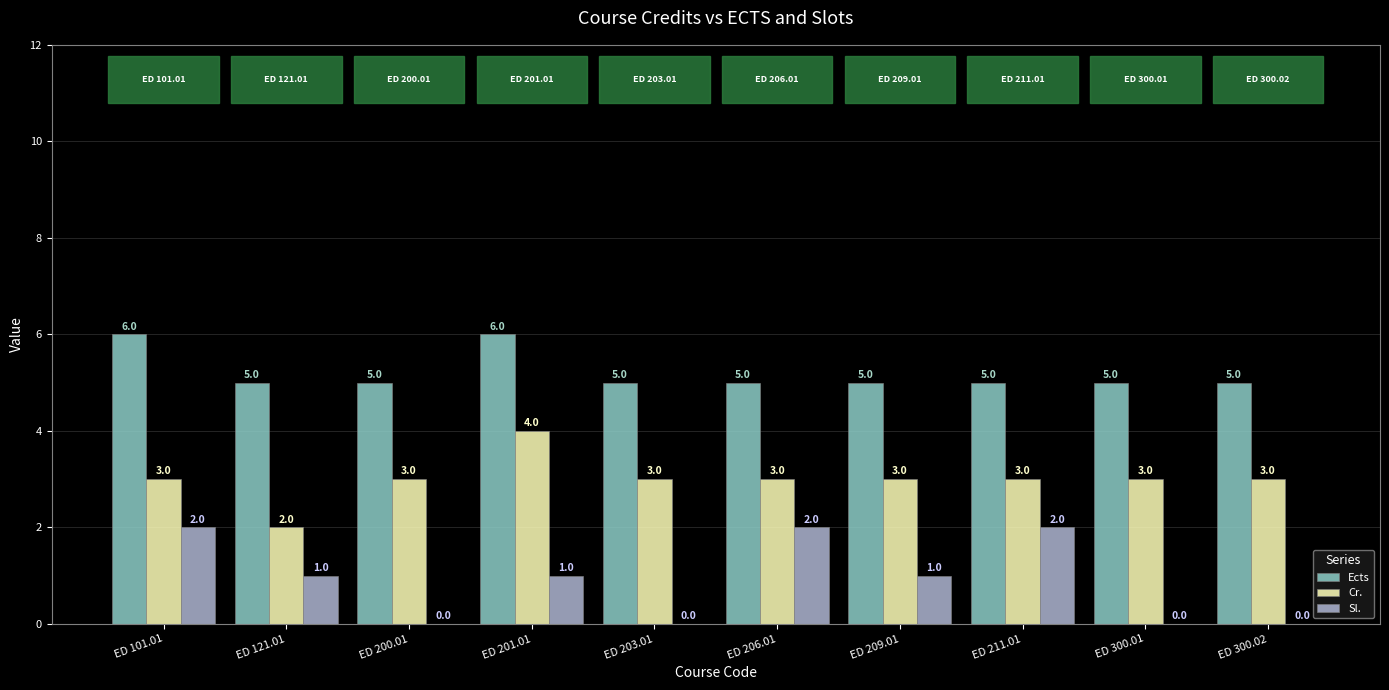

True or false: Cr. has a value of 2 at ED 200.01.

False